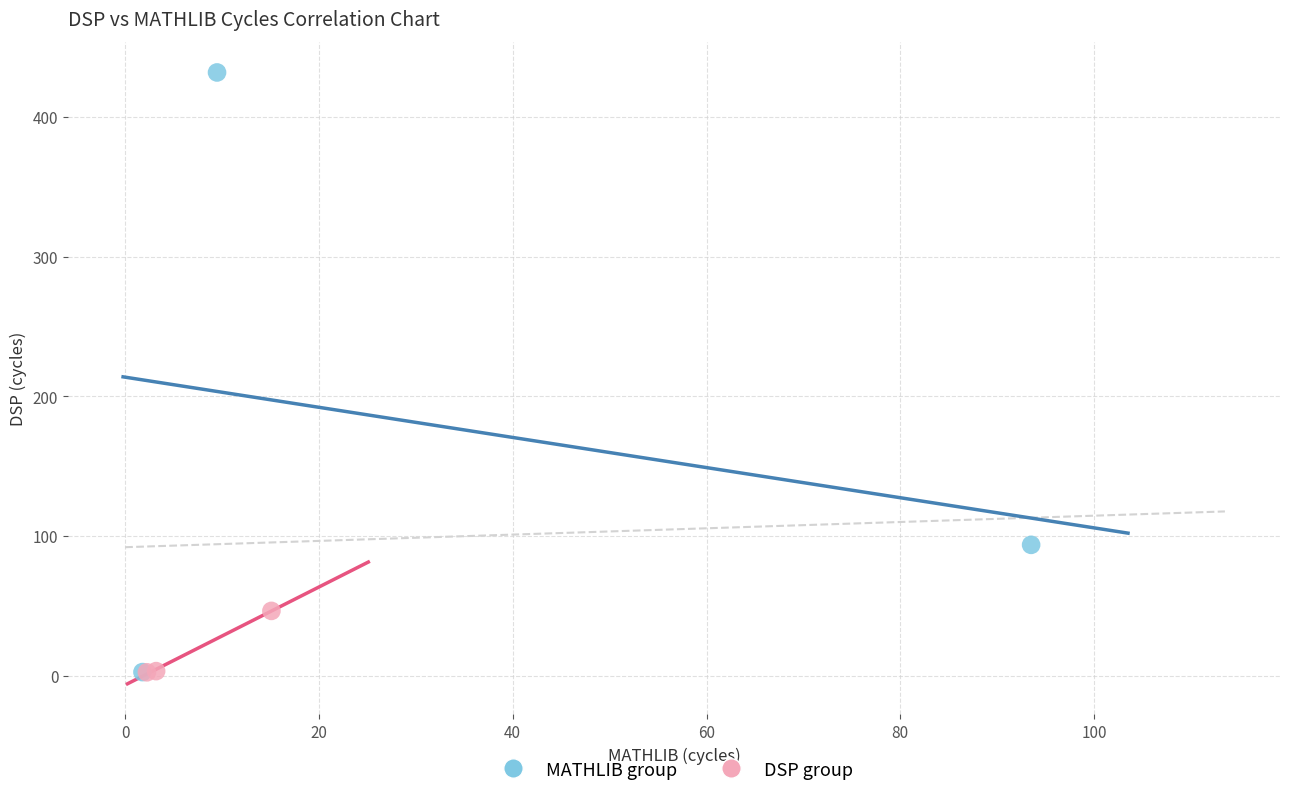

Which series contains the highest Y value?

MATHLIB group